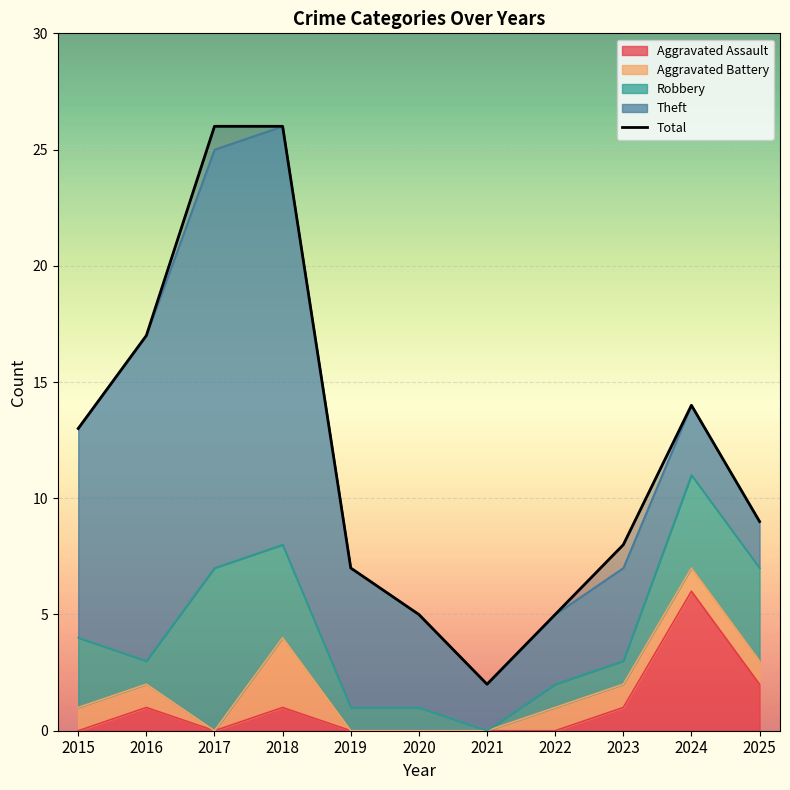

At how many categories does at least one series exceed 19?

2